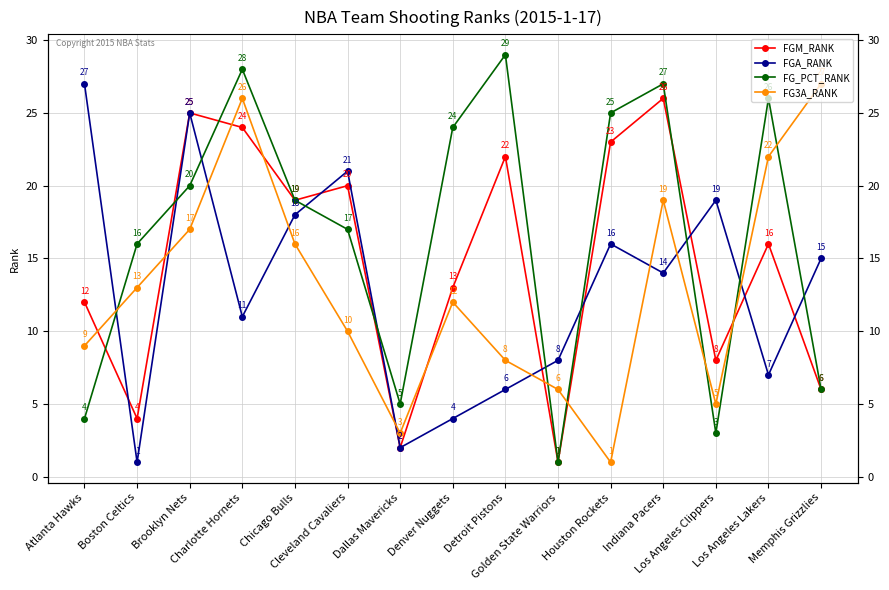

Which category has the highest value in the FG3A_RANK series?

Memphis Grizzlies